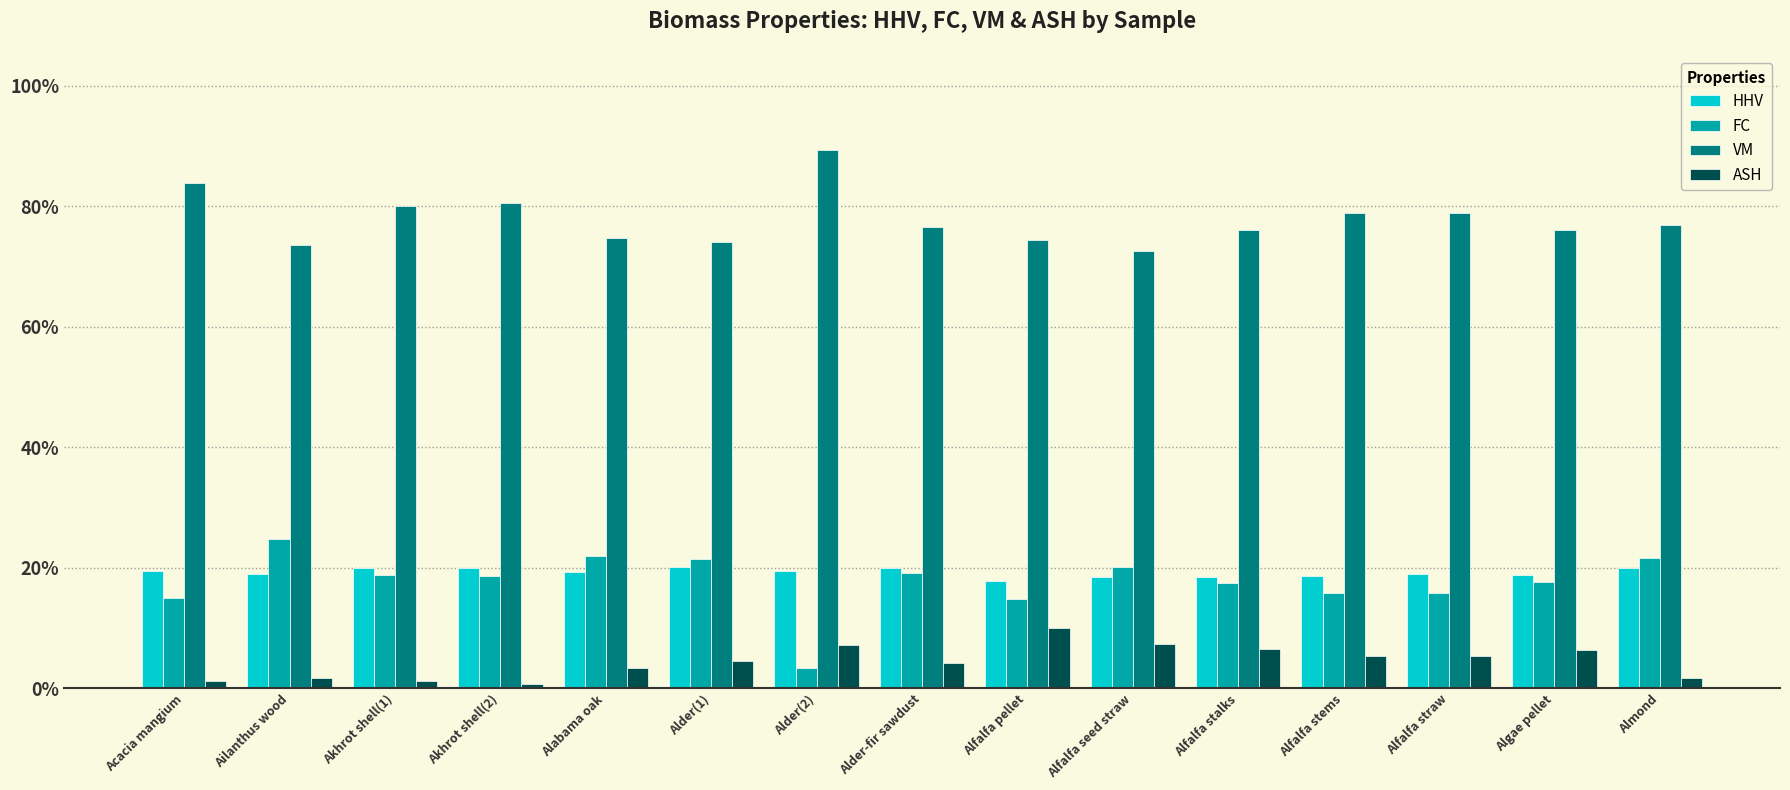

What is the maximum value for ASH?

10.0